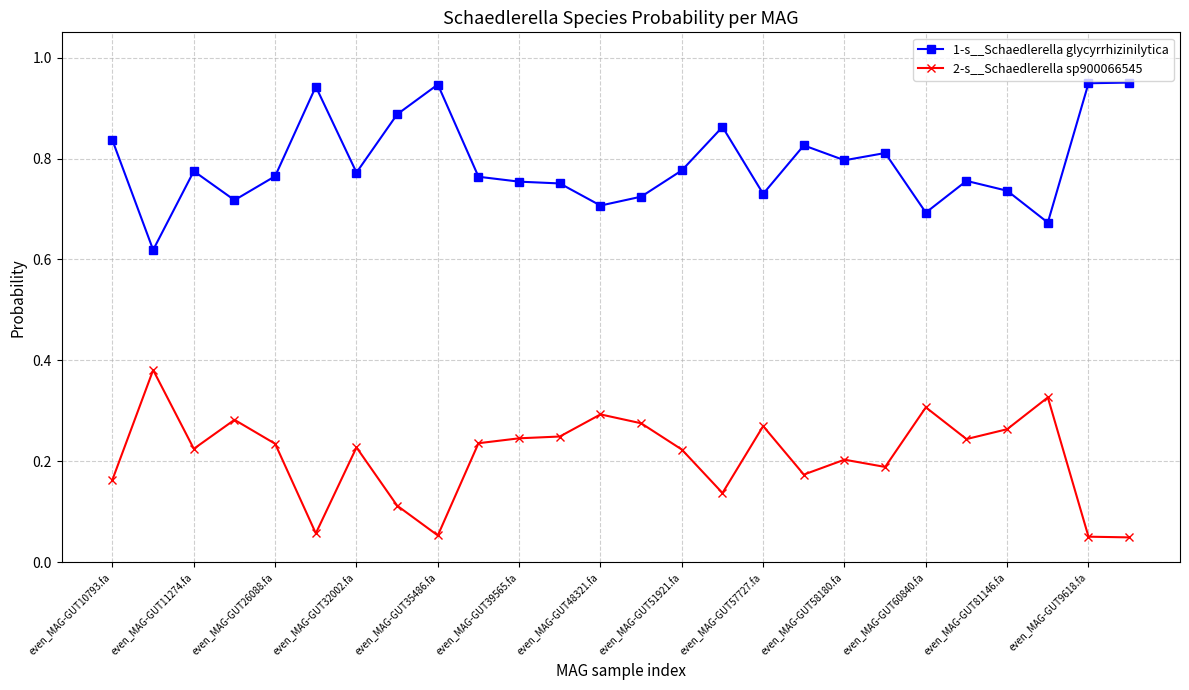

True or false: 1-s__Schaedlerella glycyrrhizinilytica has more than 0 points higher than both neighbors.

True